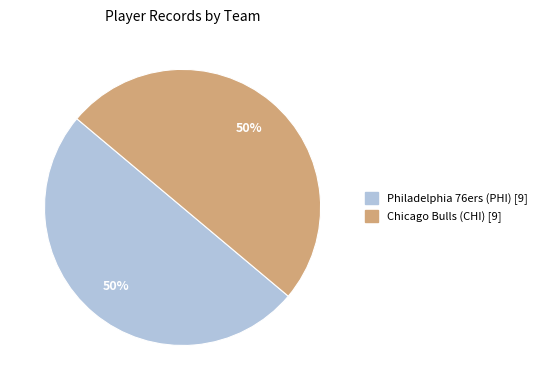

Combined, do Philadelphia 76ers (PHI) [9] and Chicago Bulls (CHI) [9] account for over 50%?

Yes